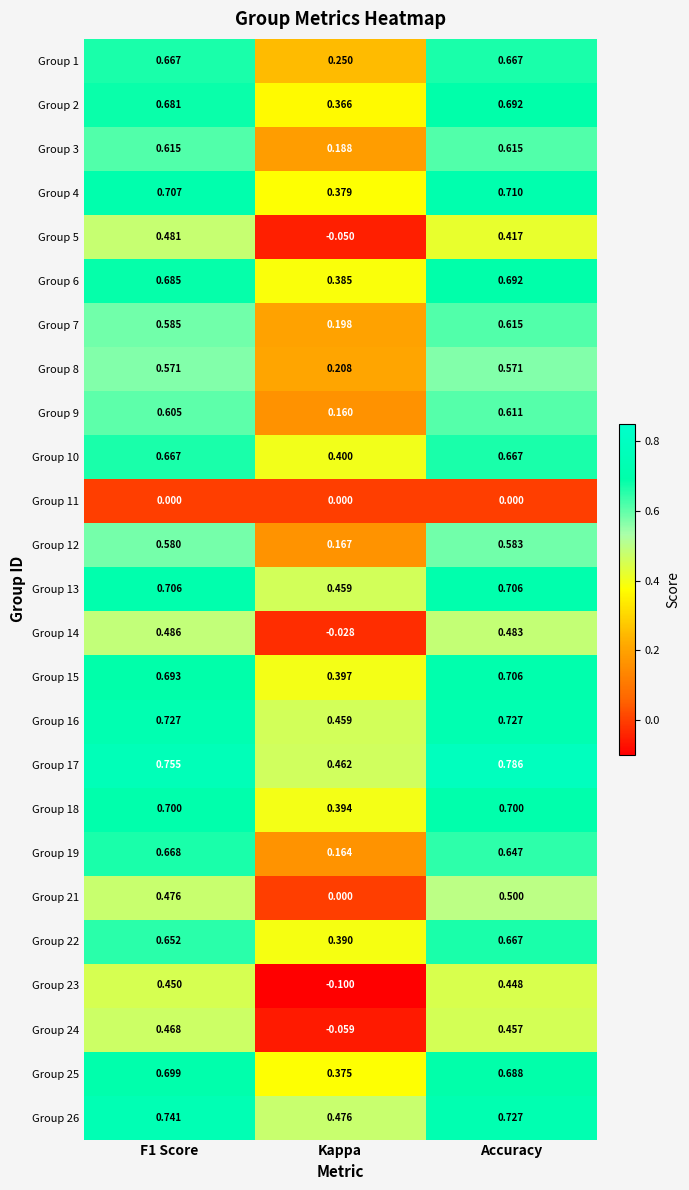

How many distinct data groups are displayed?

25